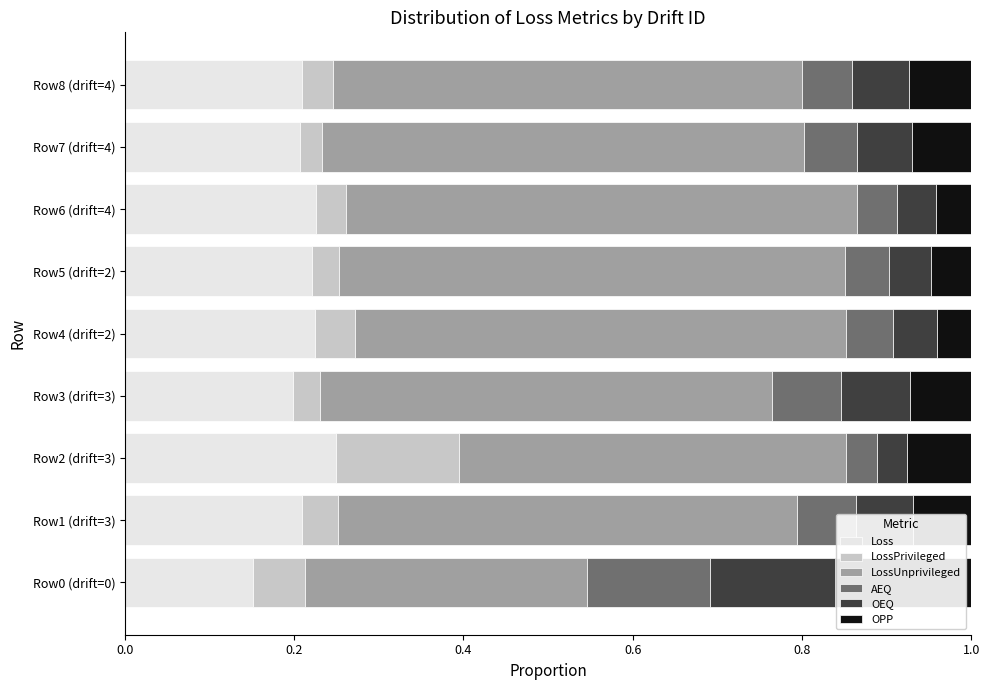

The Loss series shows 0.0 at Row1 (drift=3). True or false?

False